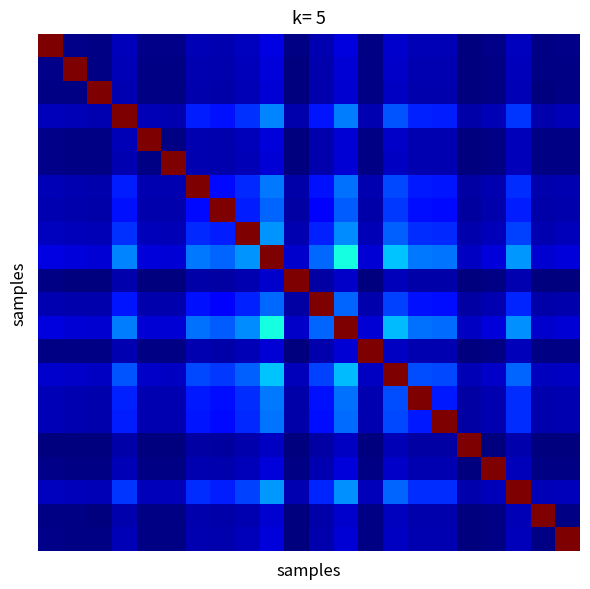

At how many categories does at least one series exceed 913?

22